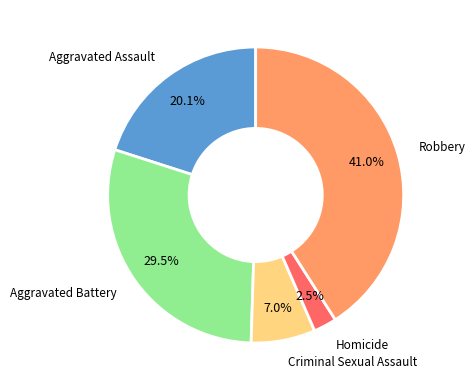

Between Aggravated Battery and Homicide, which is larger?

Aggravated Battery